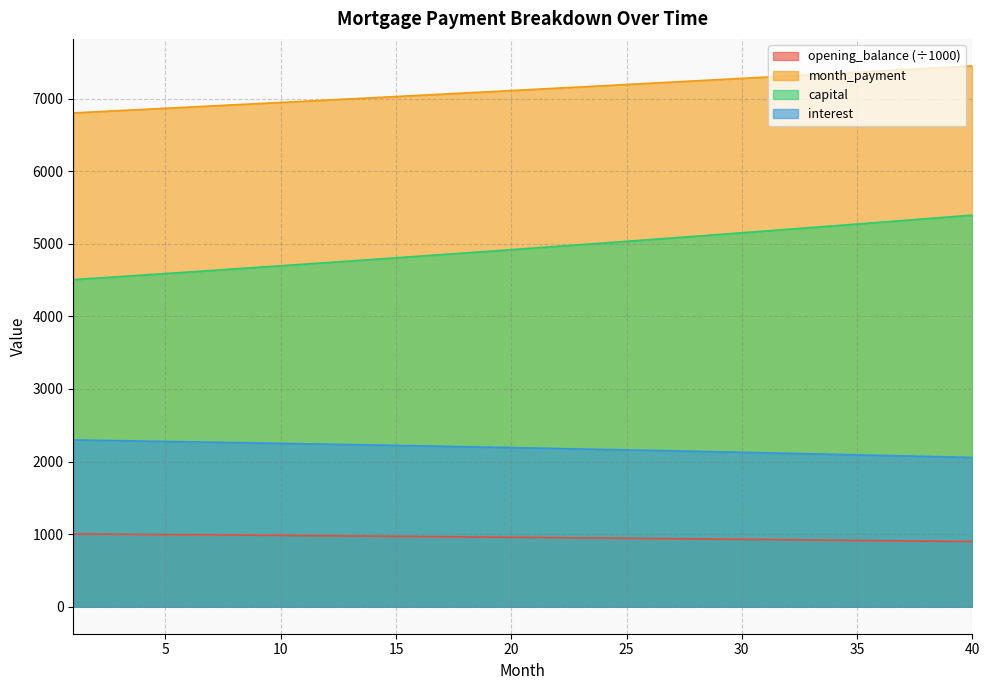

At how many categories does at least one series exceed 4207?

40